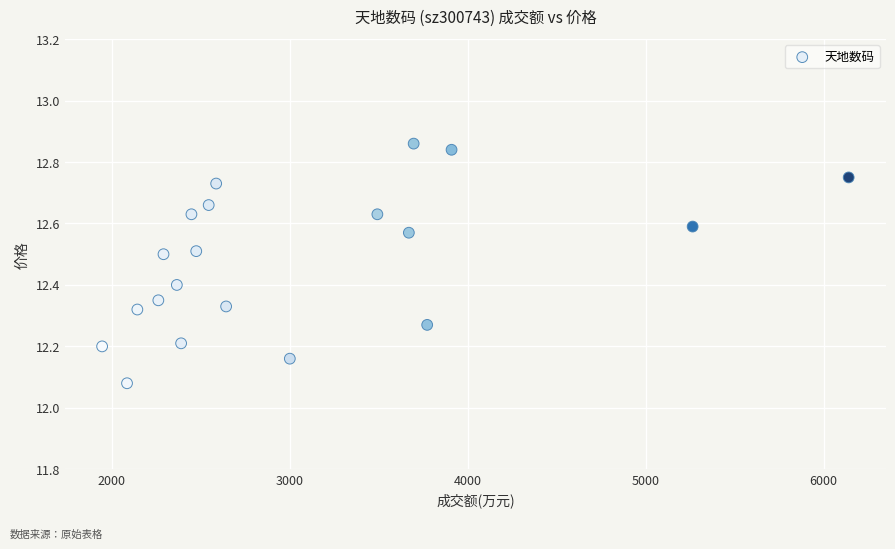

What is the range of Y values (max minus min)?

0.8